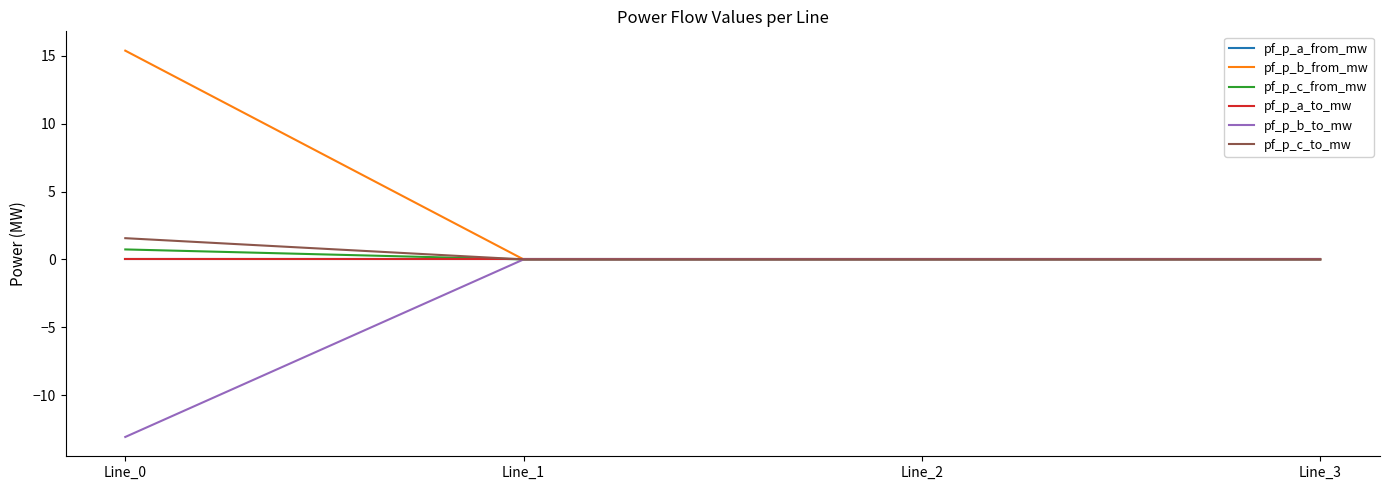

Which label corresponds to the smallest value in the chart?

Line_0